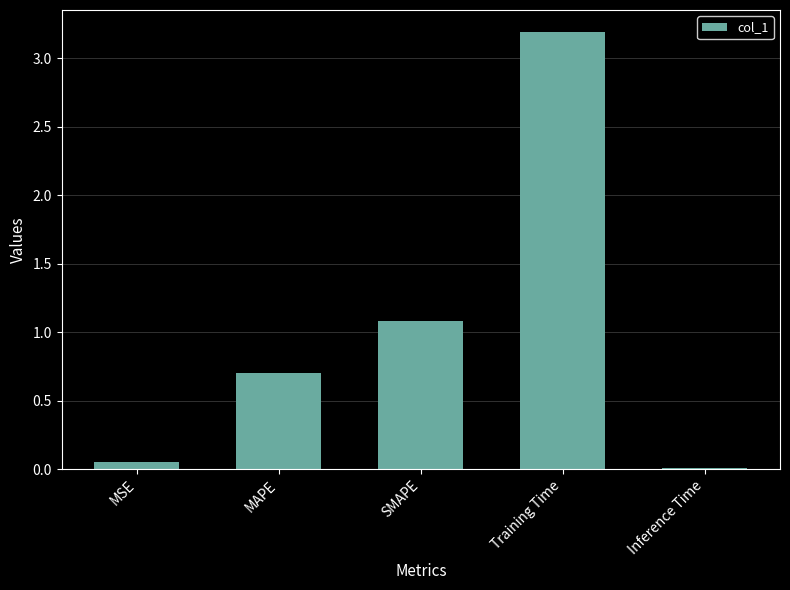

Read the value at MAPE.

0.7